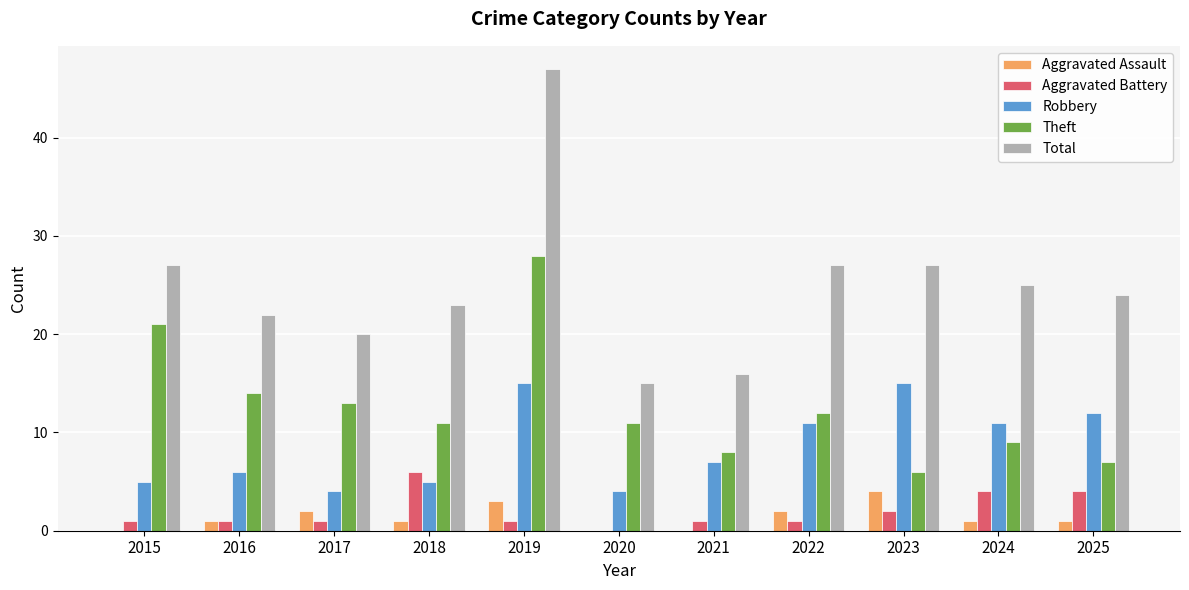

What is the sum of the Aggravated Assault values at 2017 and 2020?

2